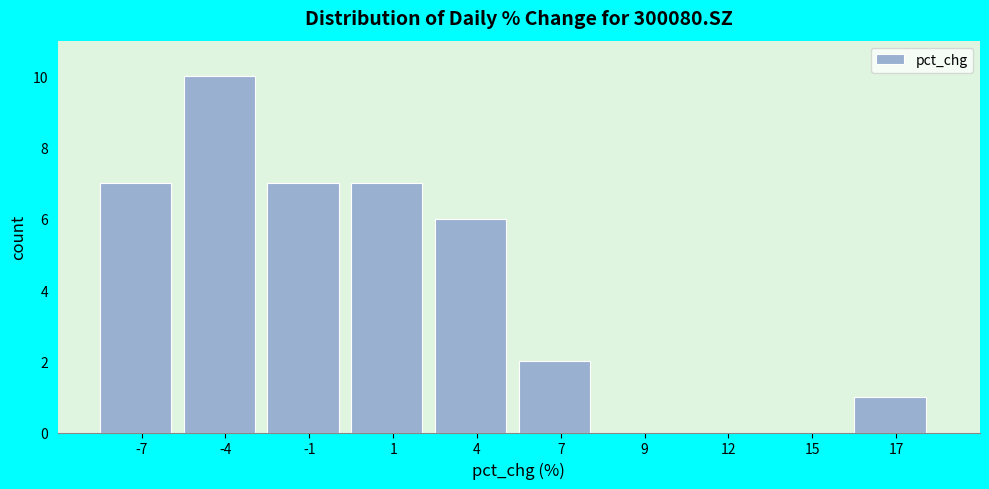

Reading left to right, transcribe all the data shown in this chart.

-7=7	-4=10	-1=7	1=7	4=6	7=2	9=0	12=0	15=0	17=1